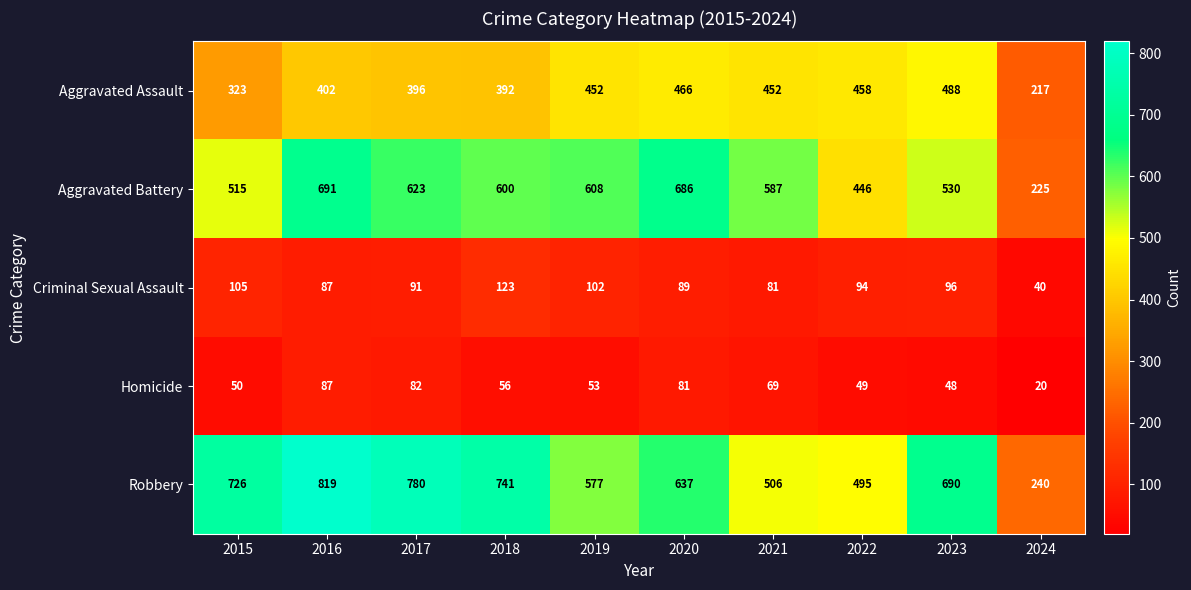

Count the number of categories in the chart.

10